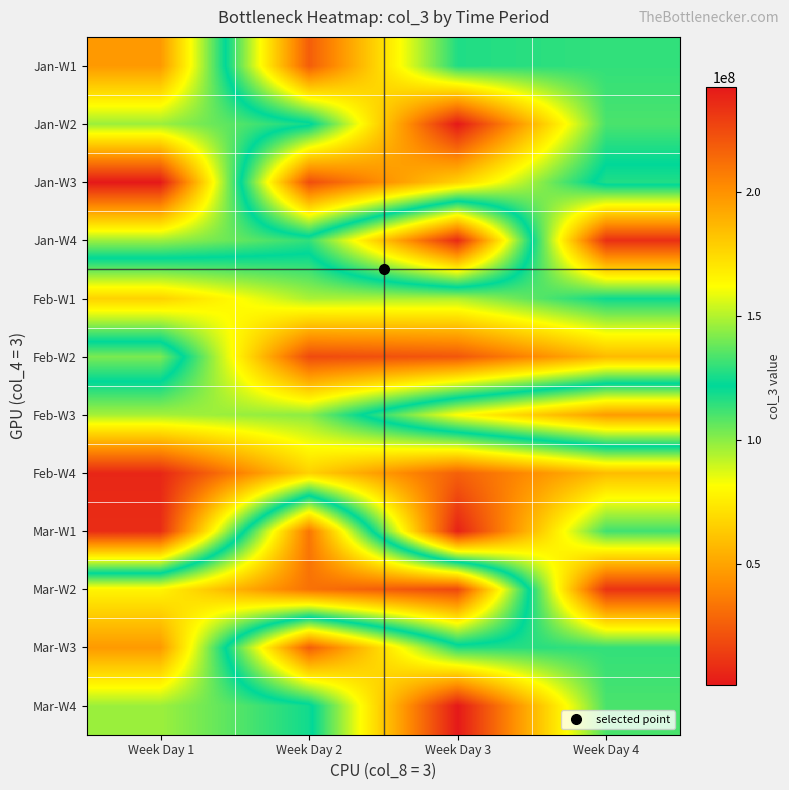

Between Week Day 1 and Week Day 4, which is larger?

Week Day 4